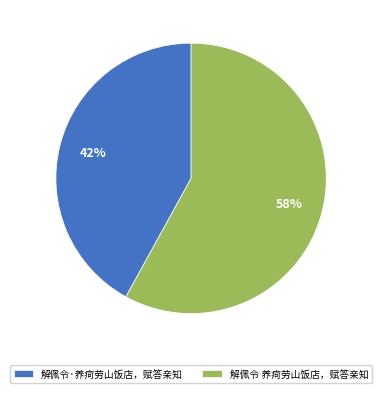

Approximately how many times larger is the value at 解佩令·养疴劳山饭店，赋答亲知 compared to 解佩令 养疴劳山饭店，赋答亲知?

0.7